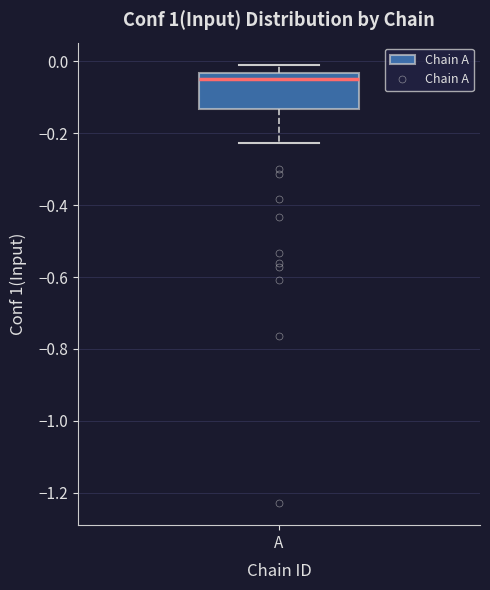

Where does the lower whisker of the box for A end on the y-axis? The values are not printed on the chart, so give them approximately, as read against the axis.

-0.22